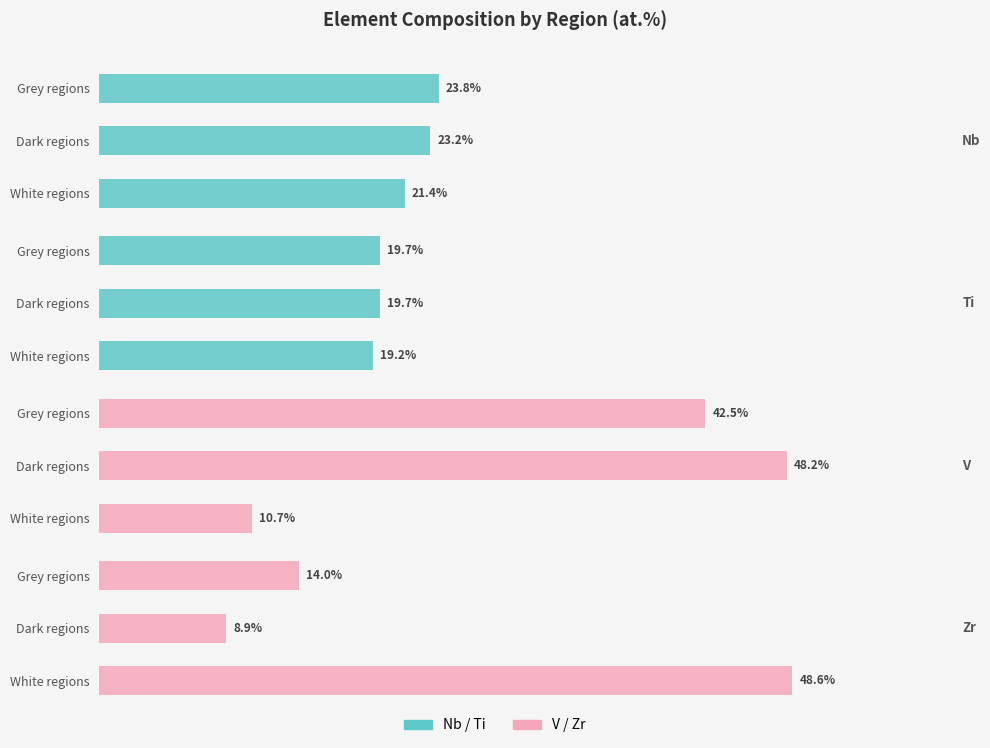

The V series shows 42.5 at Grey regions. True or false?

True